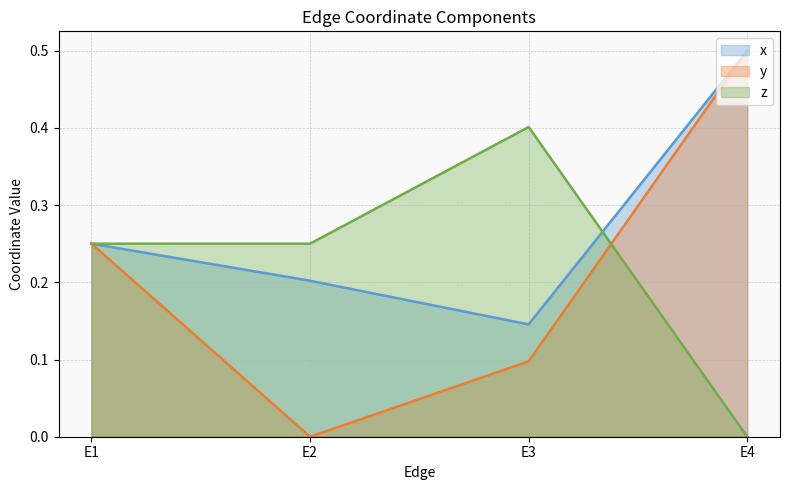

How many positive values does the z series have?

3